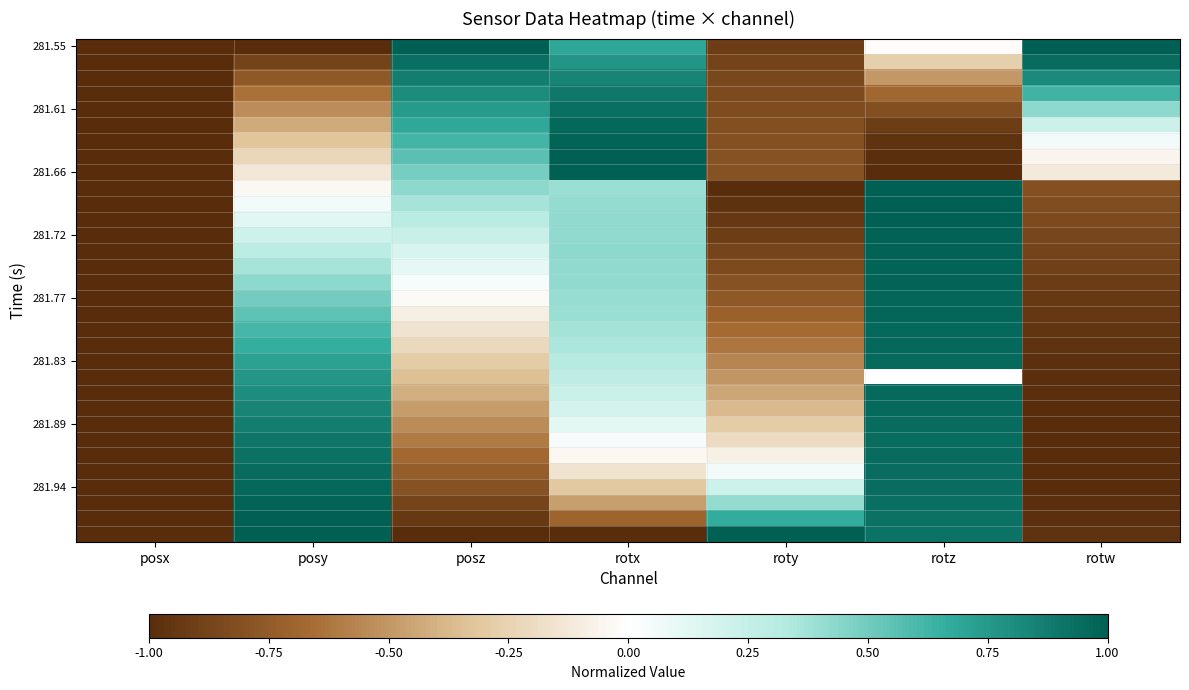

What is the total value across all series at rotz?

15.0